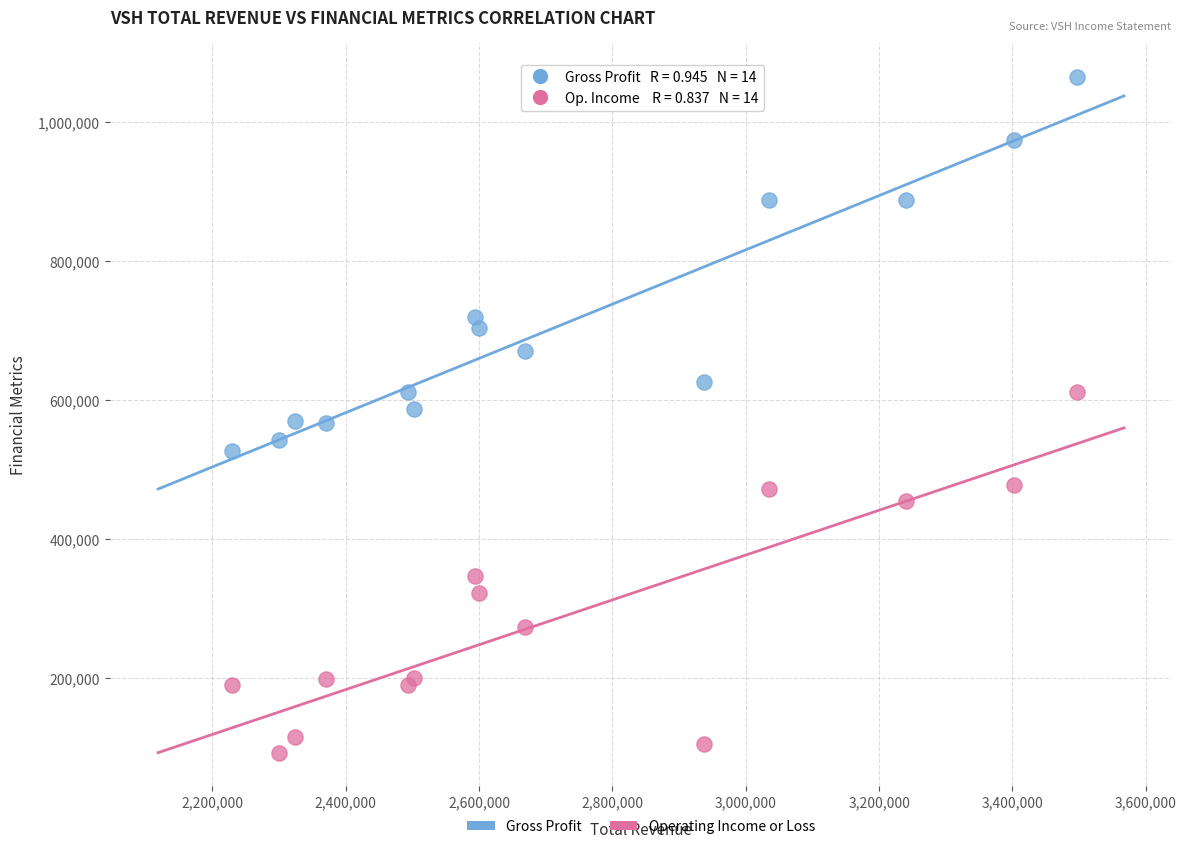

What are all the series names shown in the legend?

Gross Profit, Operating Income or Loss